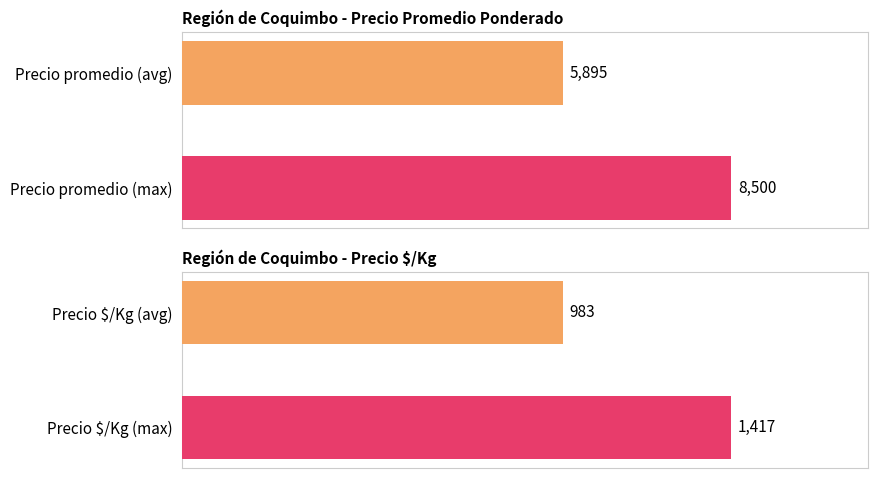

Between 13 and 7, which is larger?

13